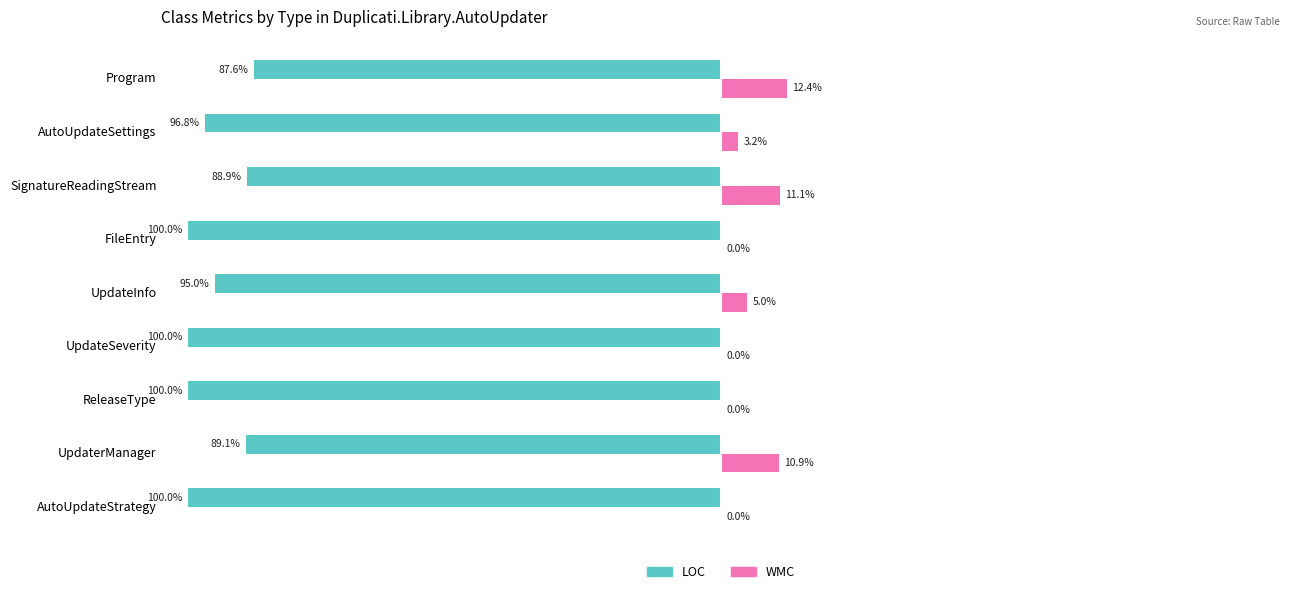

Which series has the largest total across all categories?

WMC